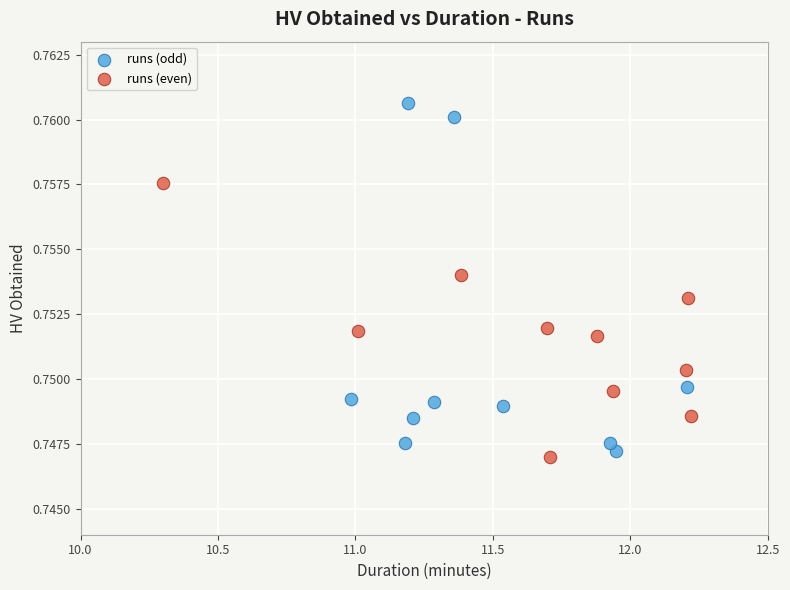

Which series has the largest Y range (max minus min)?

runs (odd)